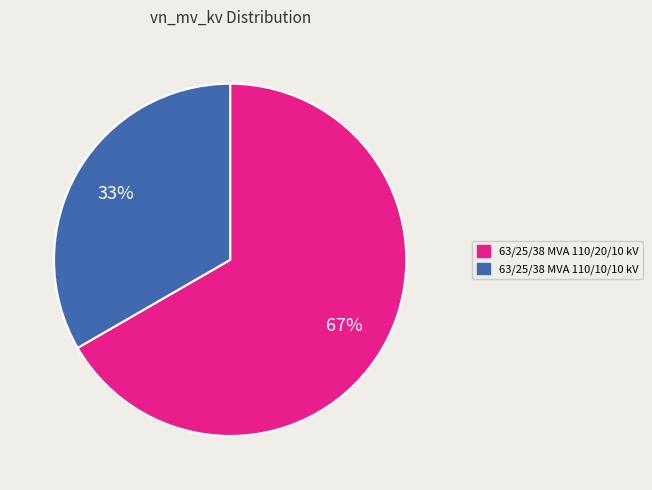

Does 63/25/38 MVA 110/10/10 kV represent more than half of the total?

No